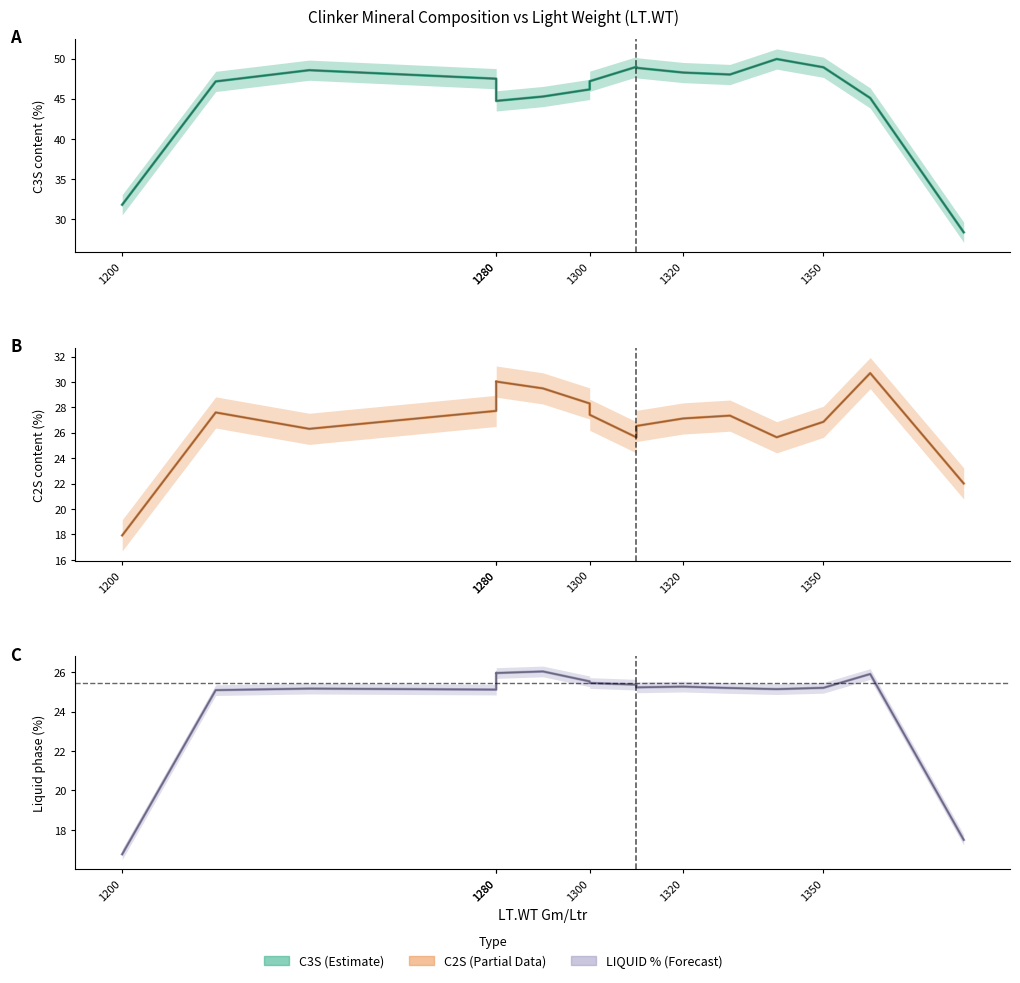

Does the chart have visible grid lines?

No